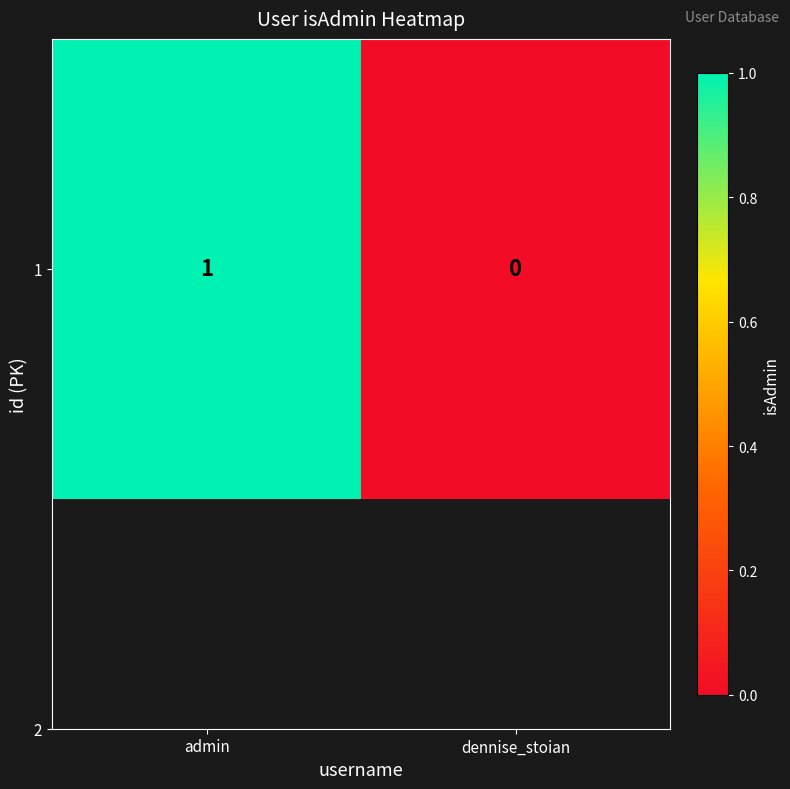

What is the sum of all values?

1